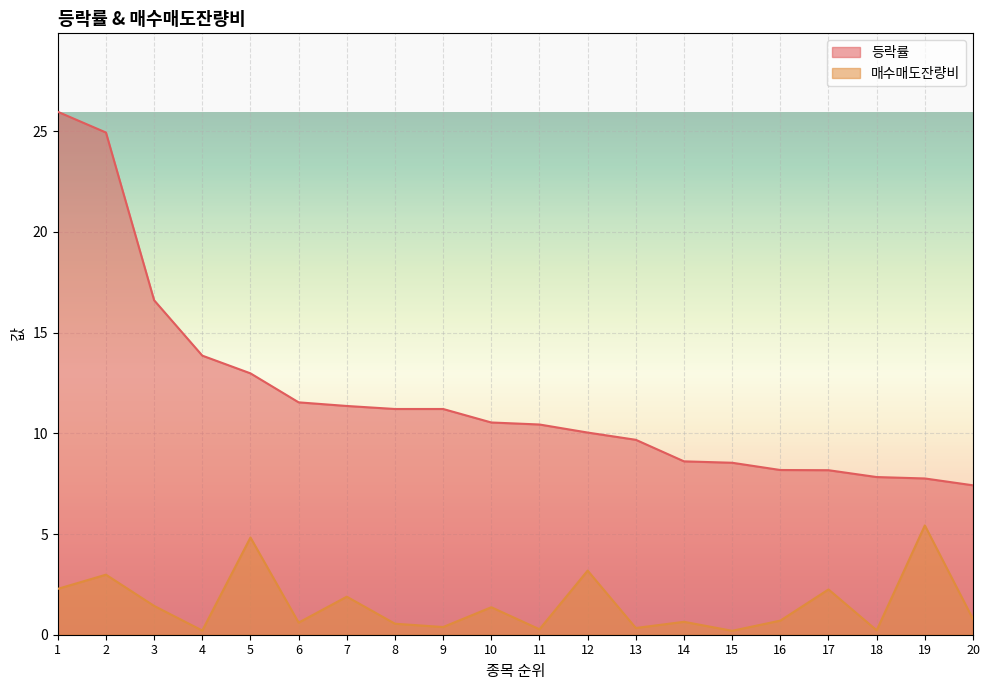

Is the value of 등락률 at 4 greater than the value of 매수매도잔량비 at 18?

Yes